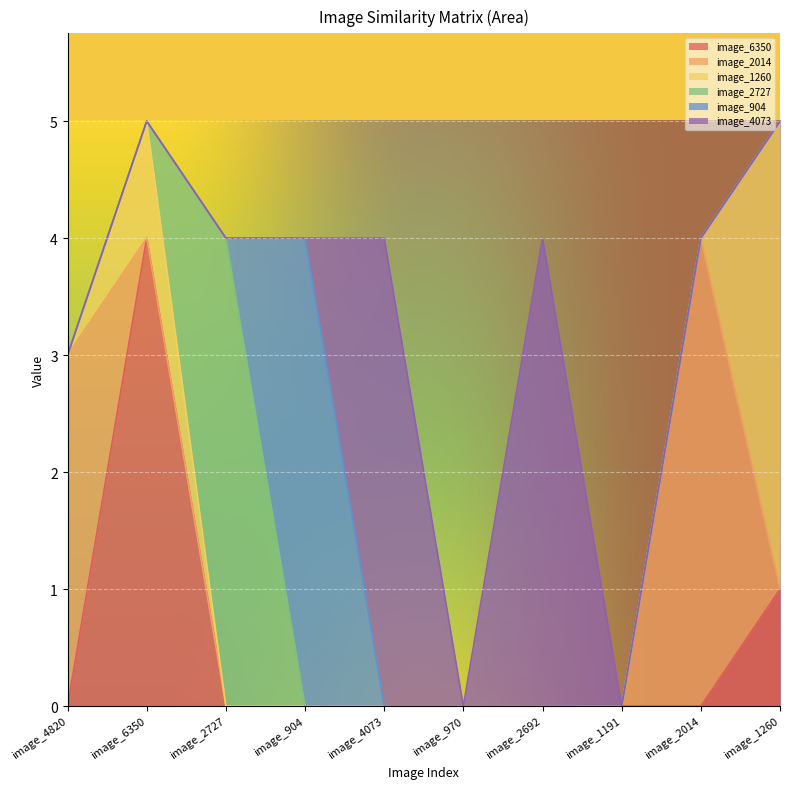

What is the total value across all series at image_2727?

4